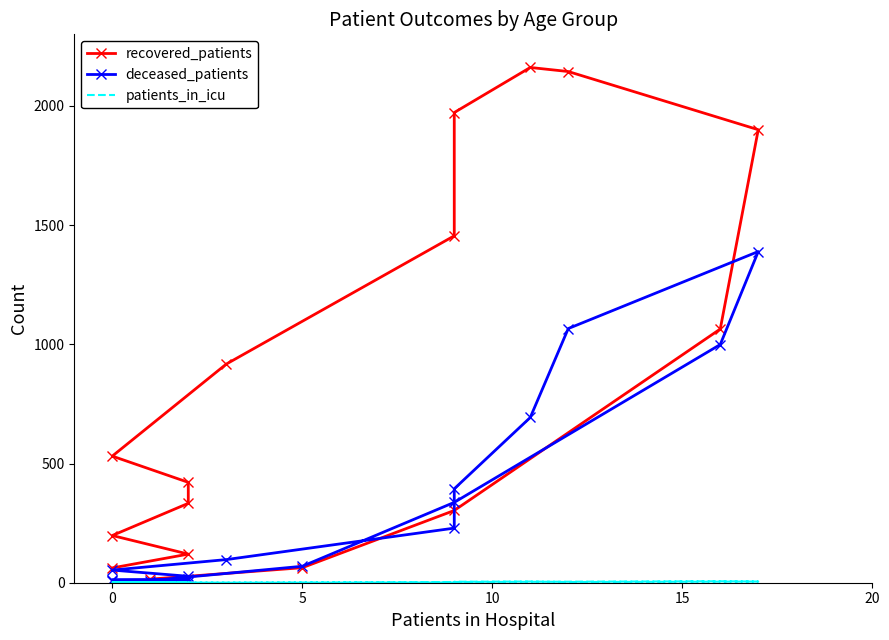

Rank the series at 0 from highest to lowest value.

recovered_patients, deceased_patients, patients_in_icu